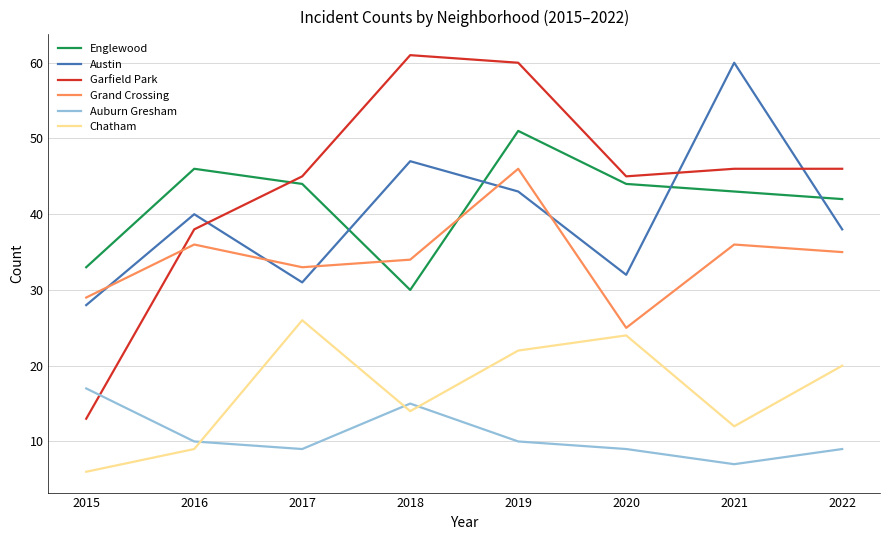

What is the total value across all series at 2016?

179